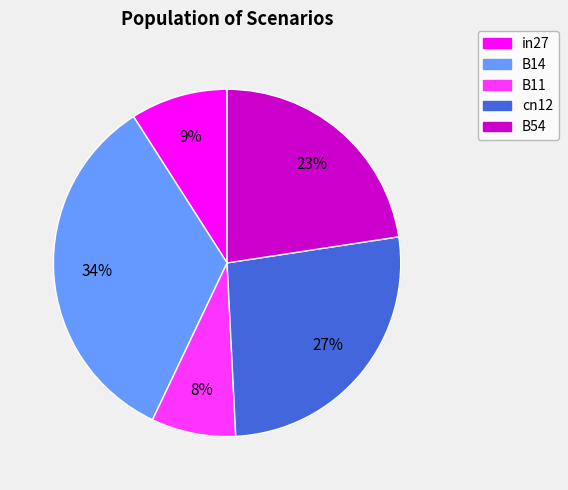

To the nearest percent, what percentage of the pie is B11?

8%